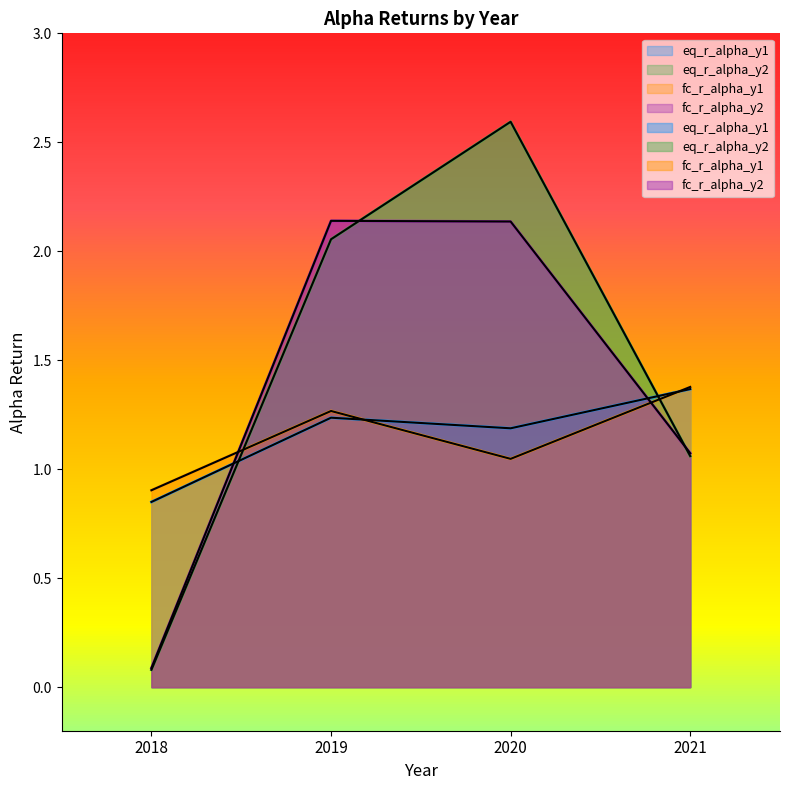

Reading left to right, list all the values displayed in this chart.

eq_r_alpha_y1: 0.8	1.2	1.2	1.4
eq_r_alpha_y2: 0.1	2.1	2.6	1.1
fc_r_alpha_y1: 0.9	1.3	1.0	1.4
fc_r_alpha_y2: 0.1	2.1	2.1	1.1